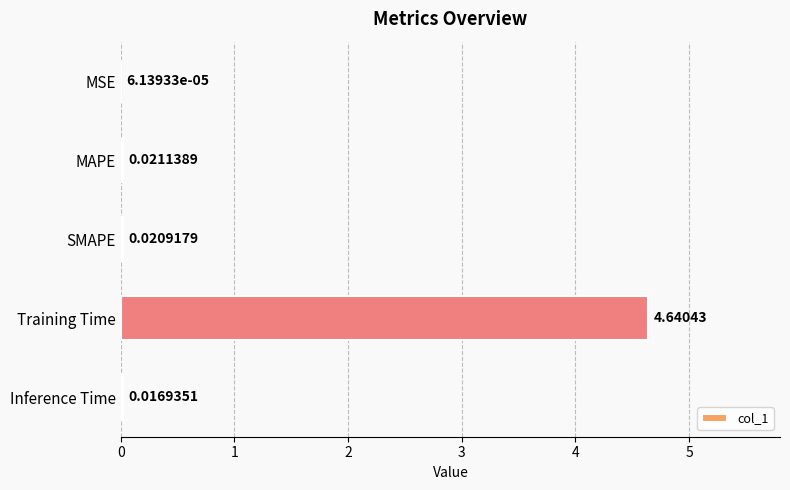

Which has a higher value, MAPE or Inference Time?

MAPE